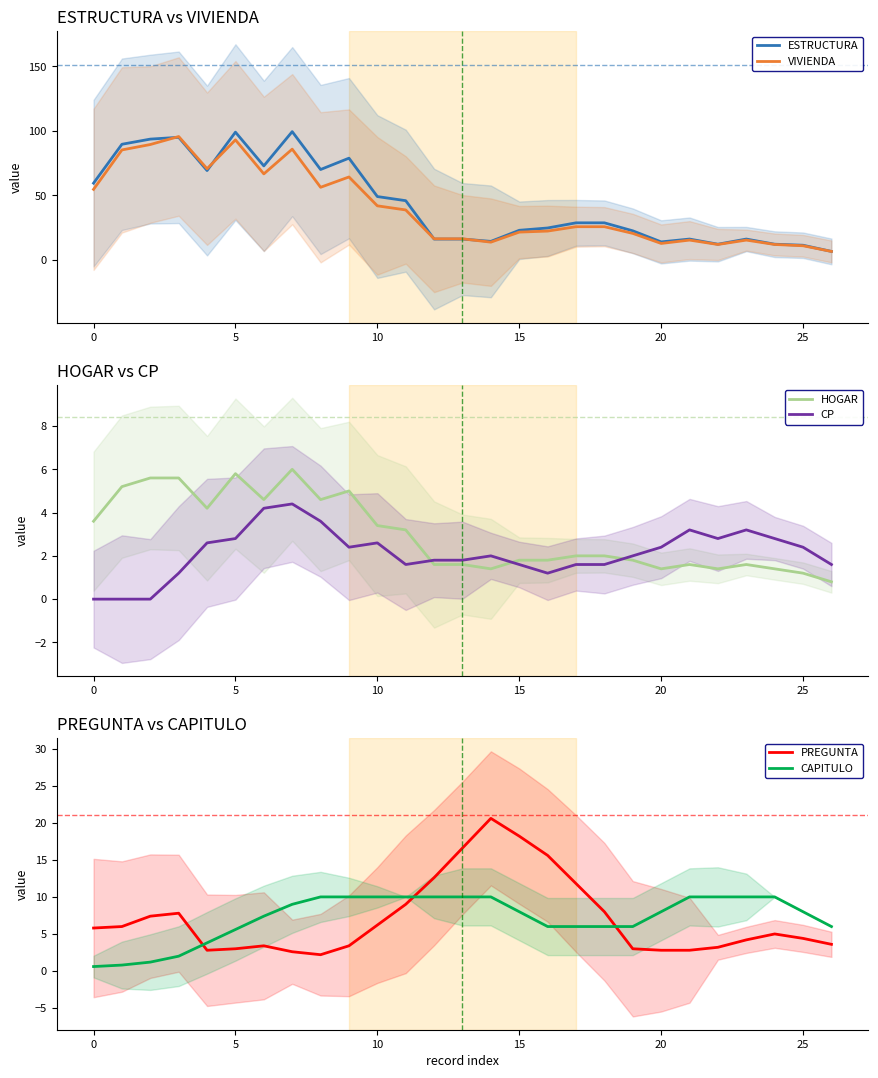

True or false: CAPITULO has more than 1 interior local peaks.

False